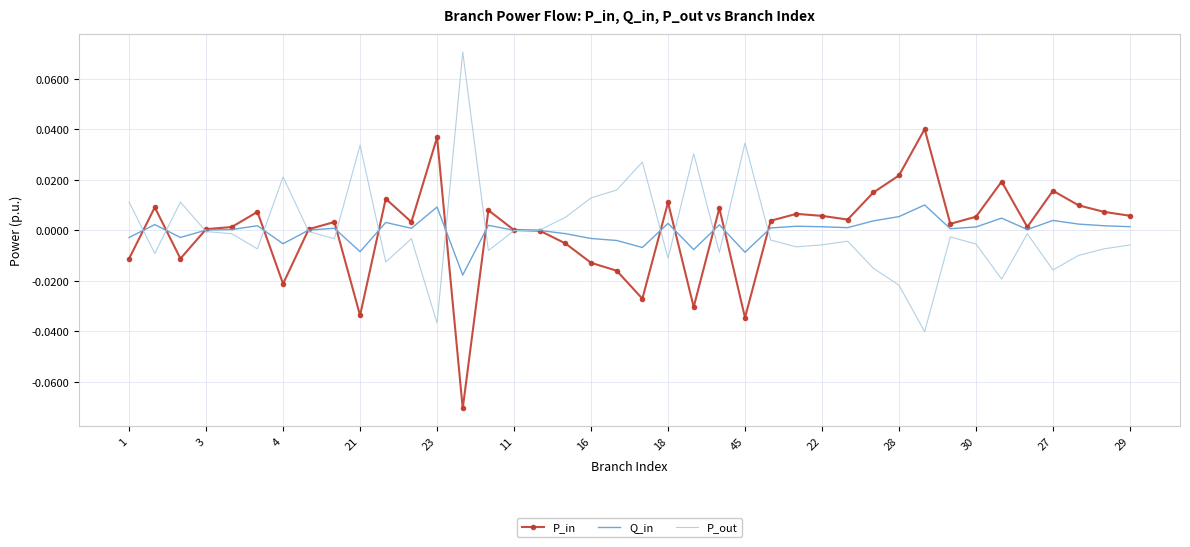

Rank the series by their maximum value, from highest to lowest.

P_out, P_in, Q_in